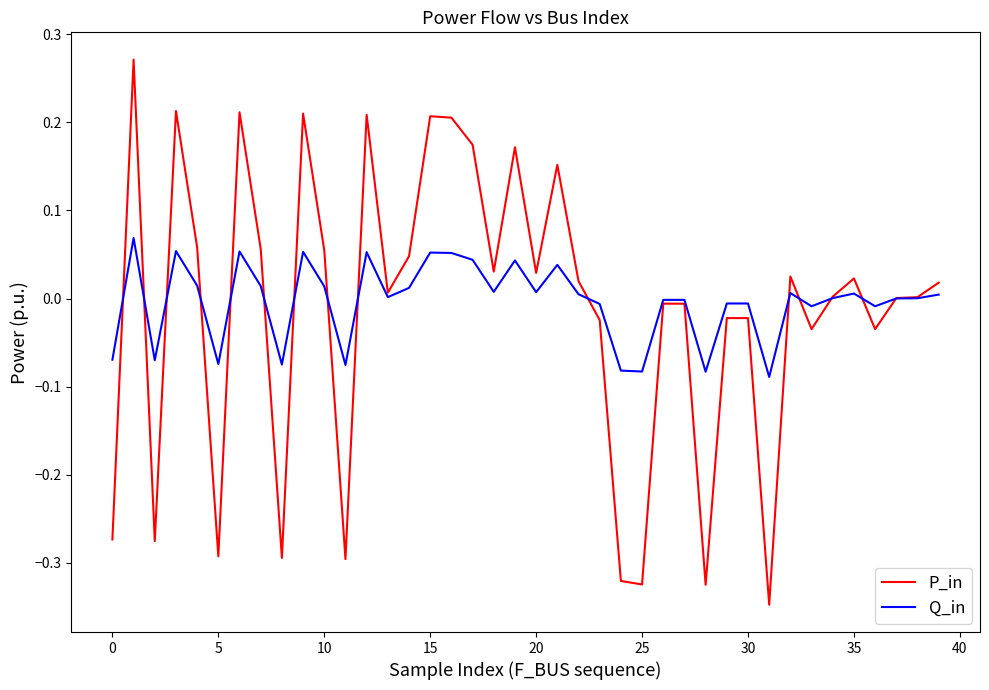

List the series in order of their peak value, highest first.

P_in, Q_in